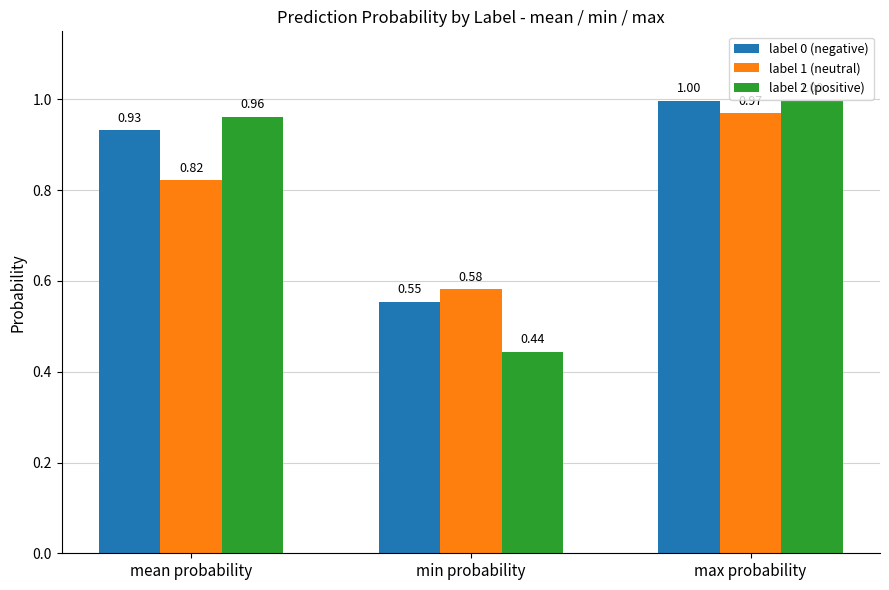

What is the maximum value shown in the chart?

1.0